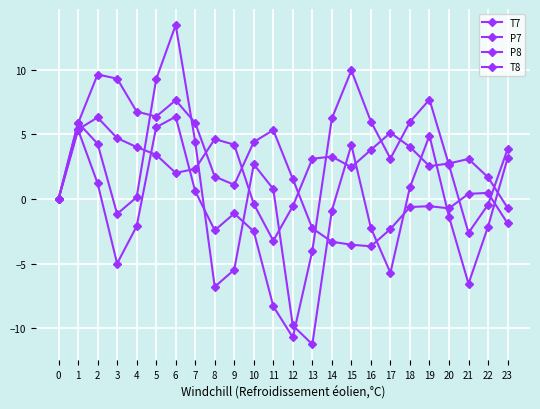

Where is P8 nearest to the value 2?

8